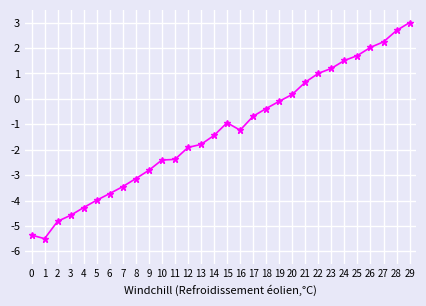

Which category has the highest value across all series?

29